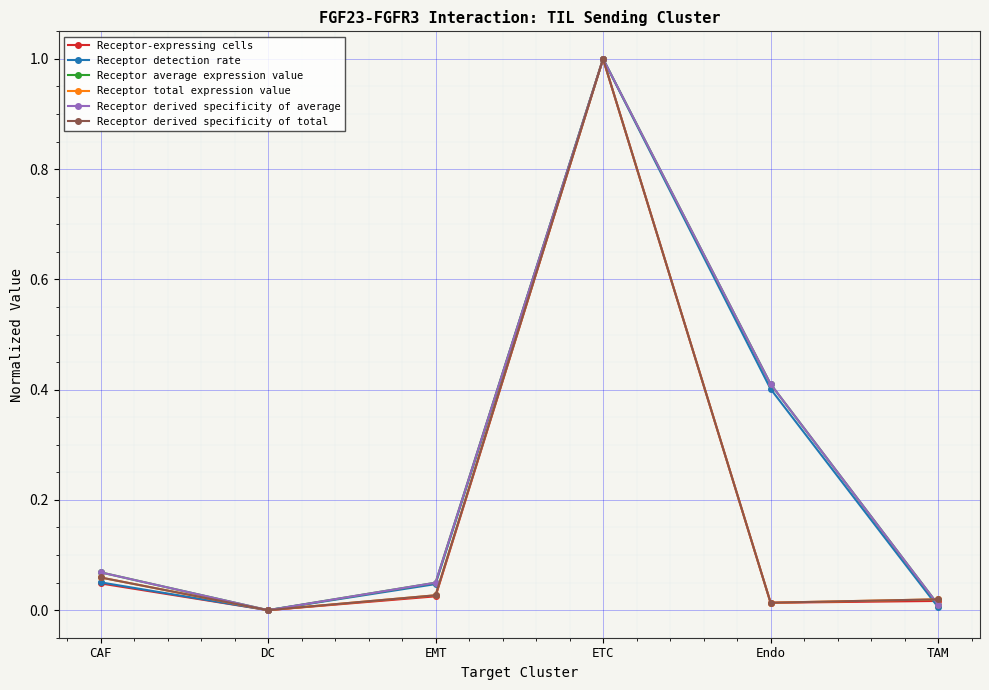

Which category has the highest value across all series?

ETC